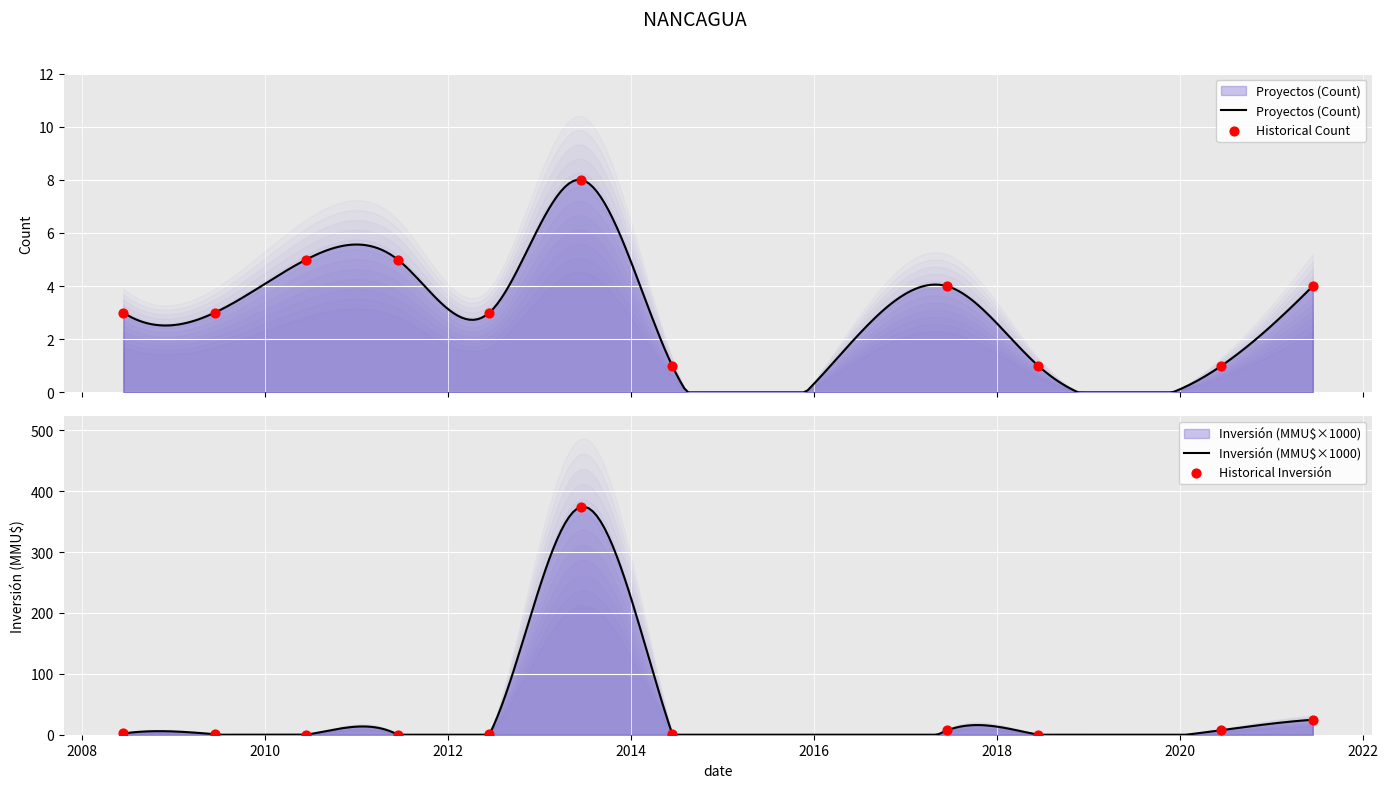

Which series has the largest total across all categories?

Inversión Total (MMU$)